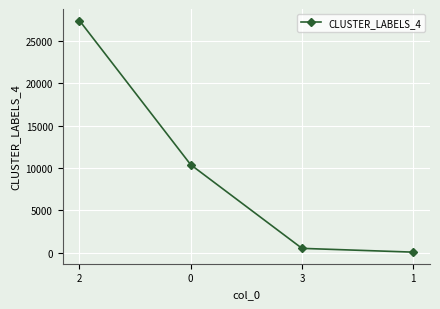

How many lines are shown in the chart?

1